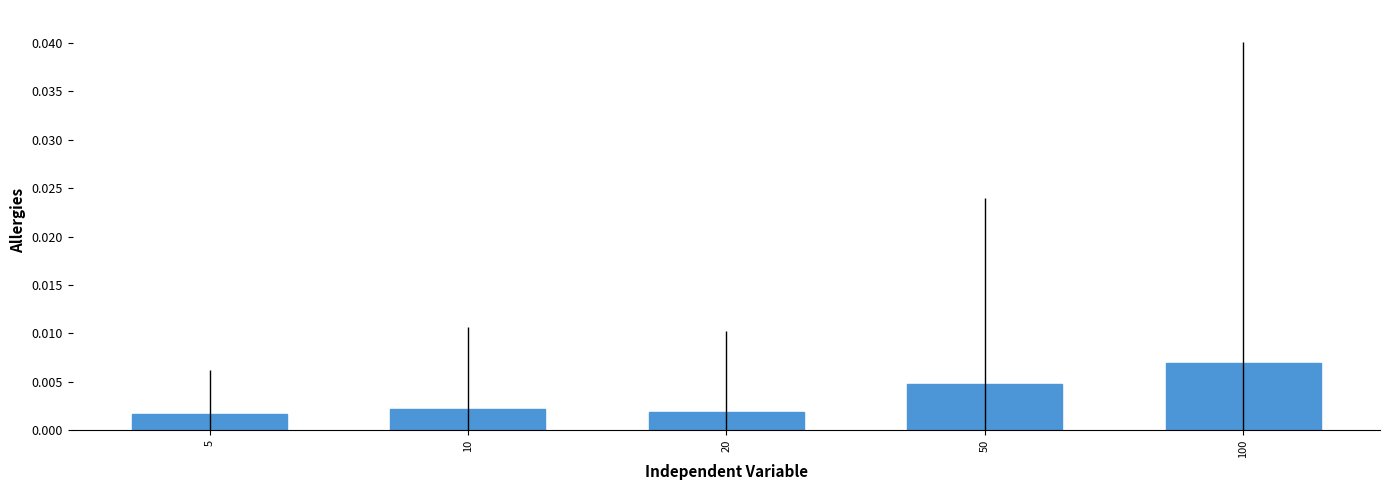

Which category has the highest value across all series?

100